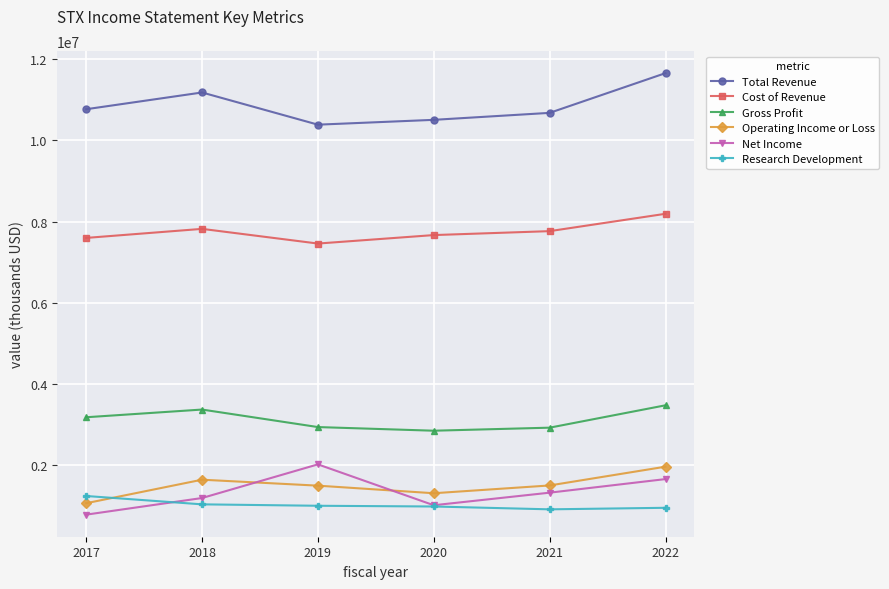

Is the value of Total Revenue at 2021 greater than the value of Gross Profit at 2022?

Yes